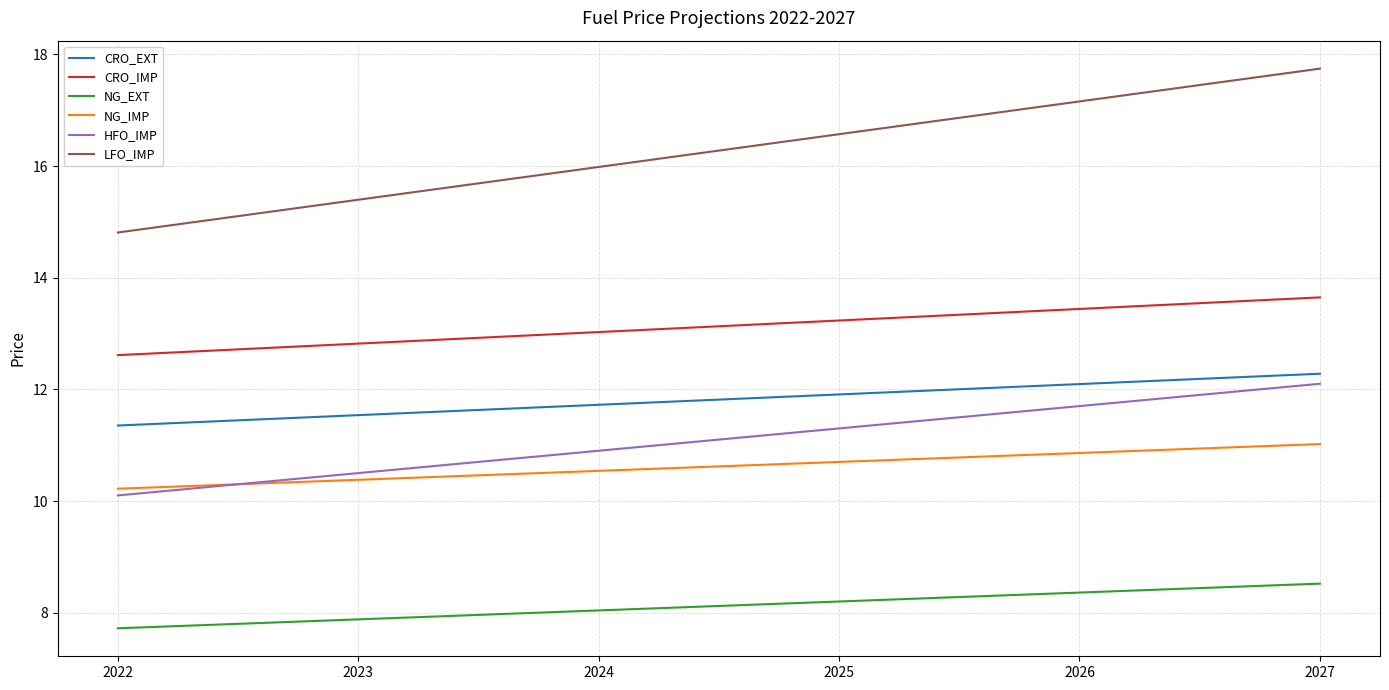

The value of CRO_IMP at 2026 is 23.7. True or false?

False